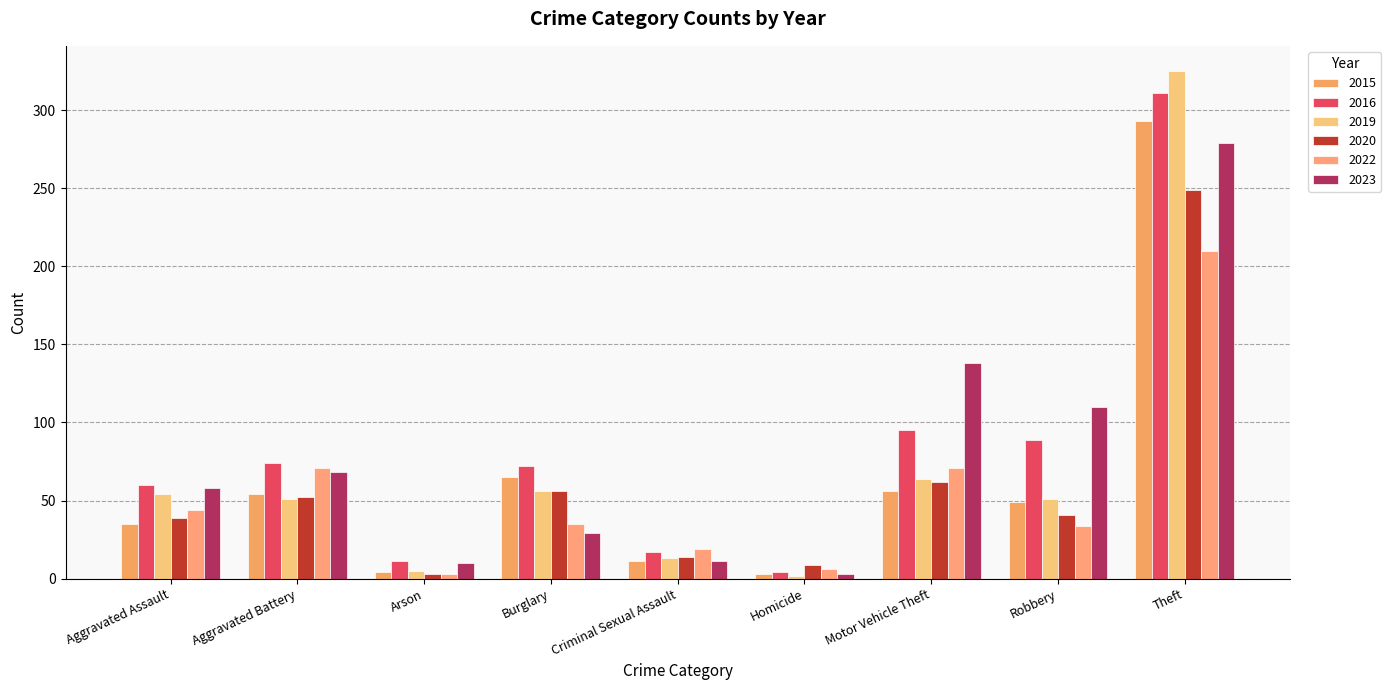

Which series has the largest total across all categories?

2016